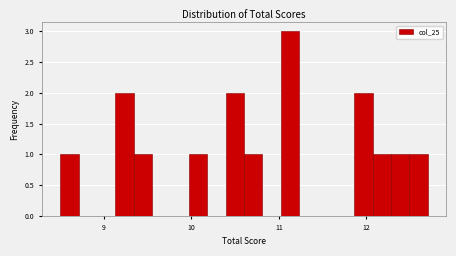

Around what value on the x-axis is the tallest bar? Give the approximate position of its centre, as read against the axis.

11.1